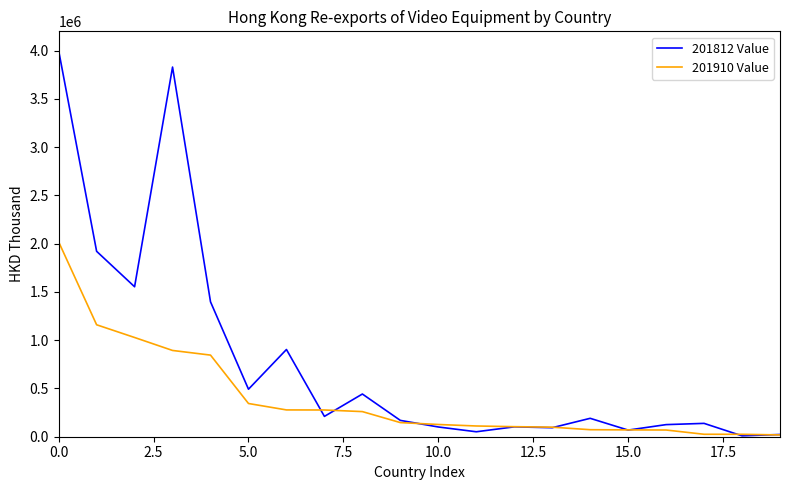

Rank the series by their average value, from highest to lowest.

201812 Value, 201910 Value